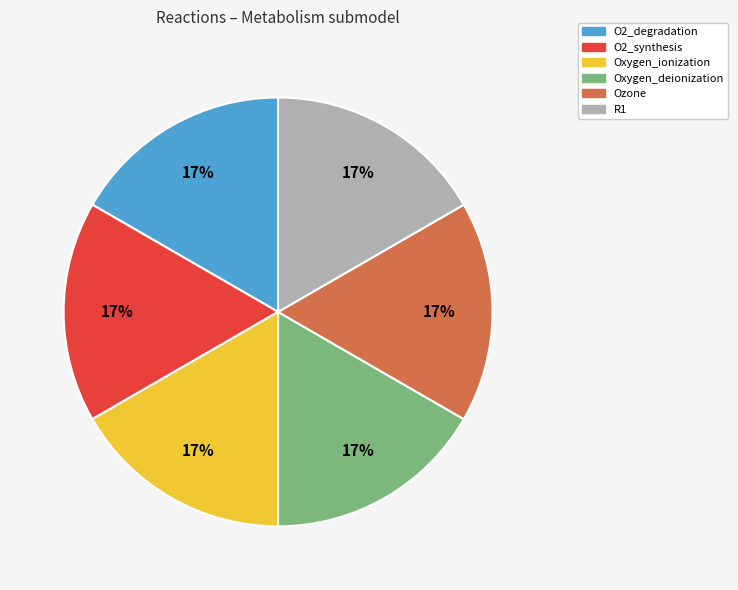

What is the ratio of the value at O2_synthesis to the value at Oxygen_deionization?

1.0